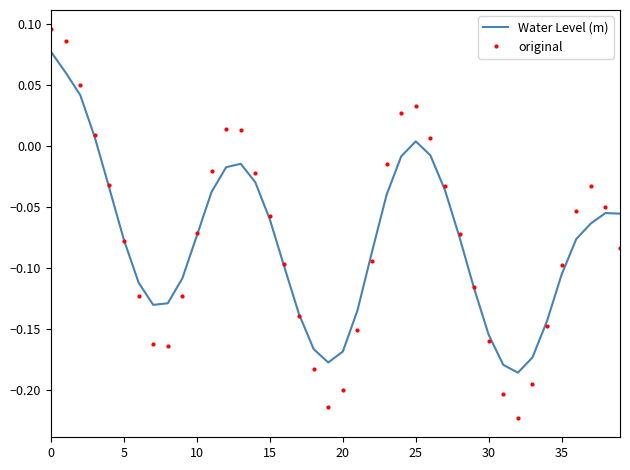

List the series in order of their peak value, lowest first.

Water Level (m), original